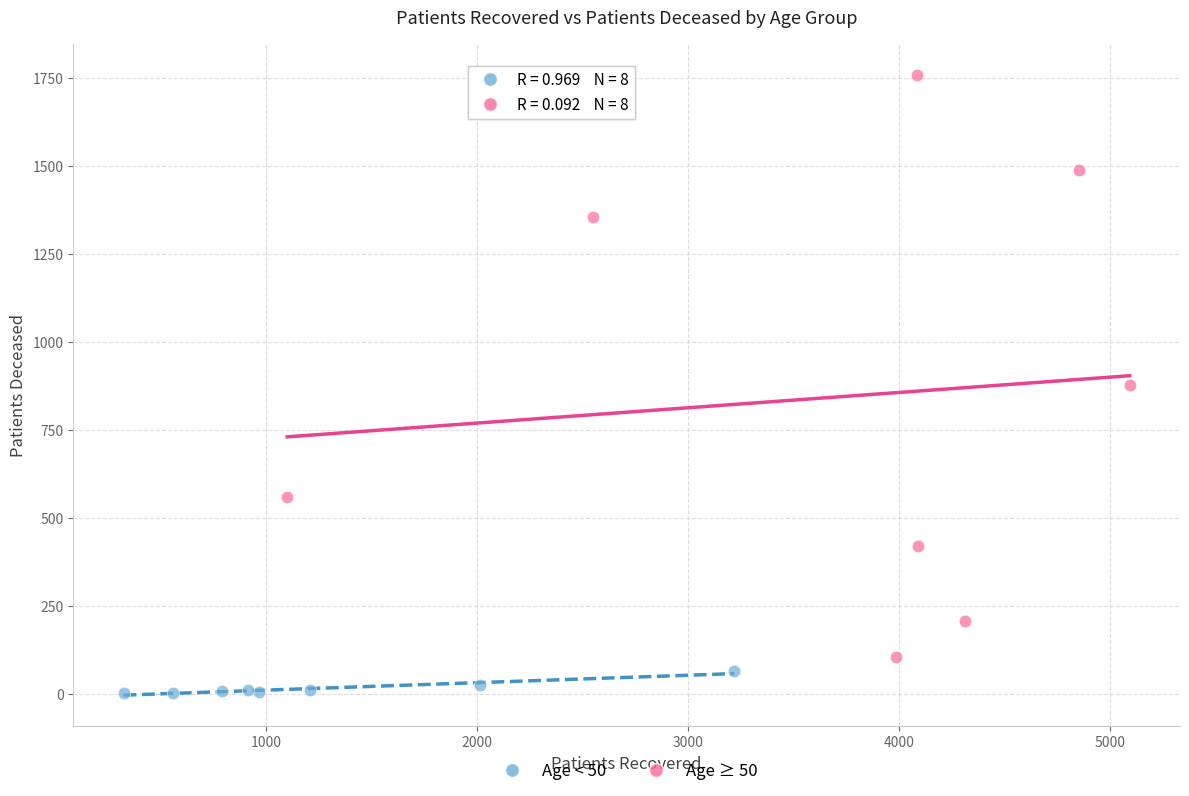

Which series contains the highest Y value?

Age ≥ 50